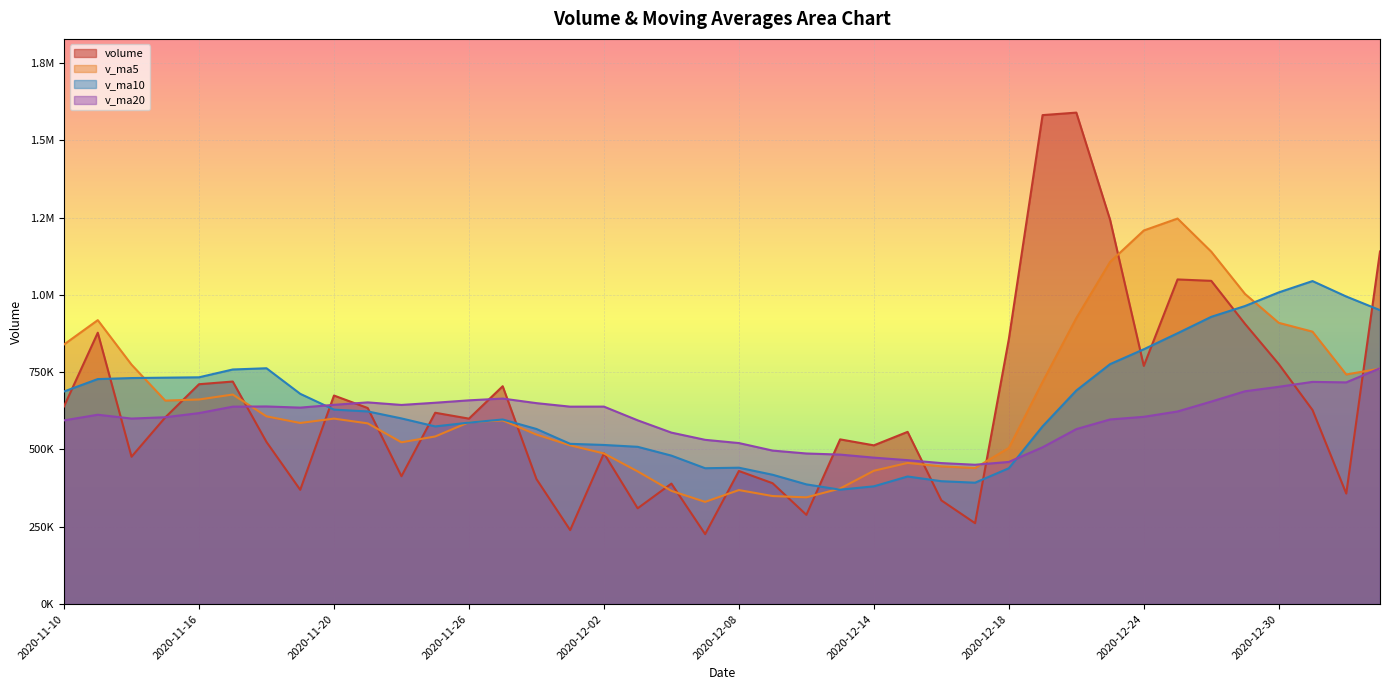

At which label does v_ma5 reach its peak?

2020-12-25